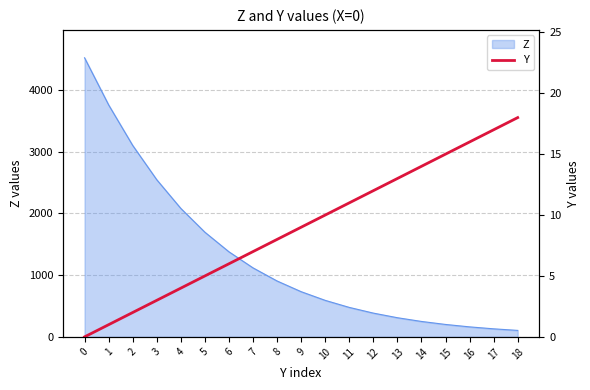

What is the average value?

9